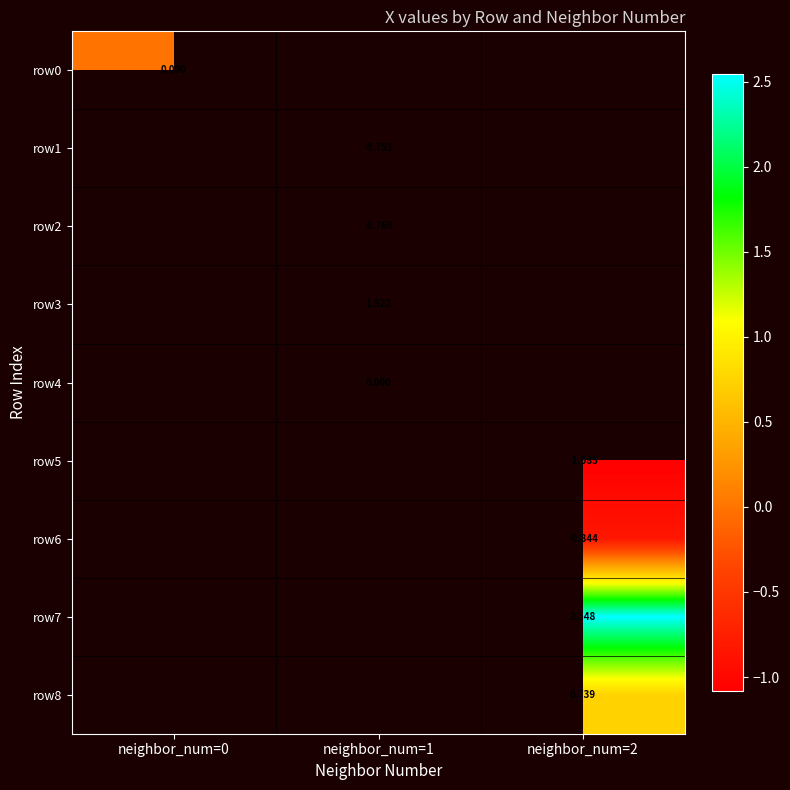

How many categories are shown in the chart?

3